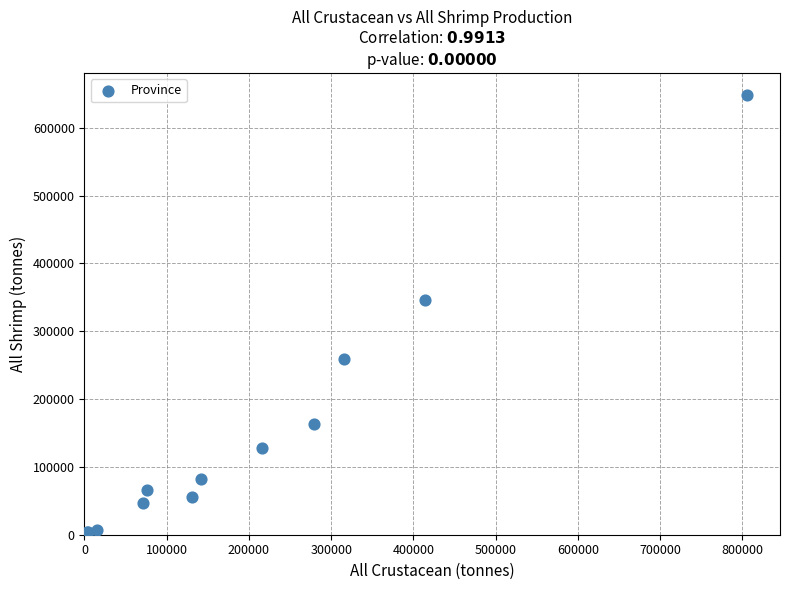

What Y value in the scatter plot is closest to 325985?

345812